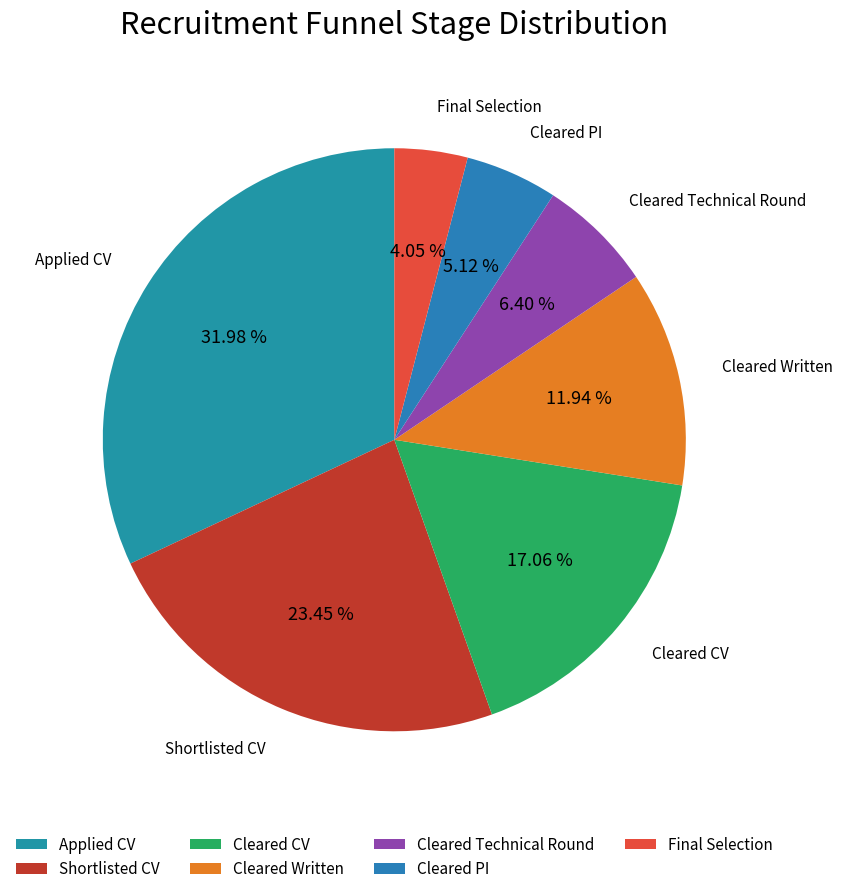

How much of the chart is everything except Cleared PI?

94.9%